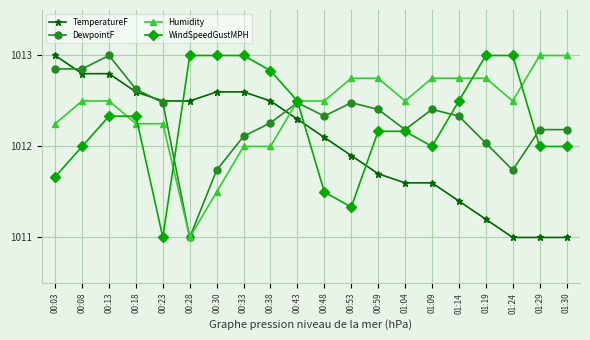

What position from the right is 00:30?

14